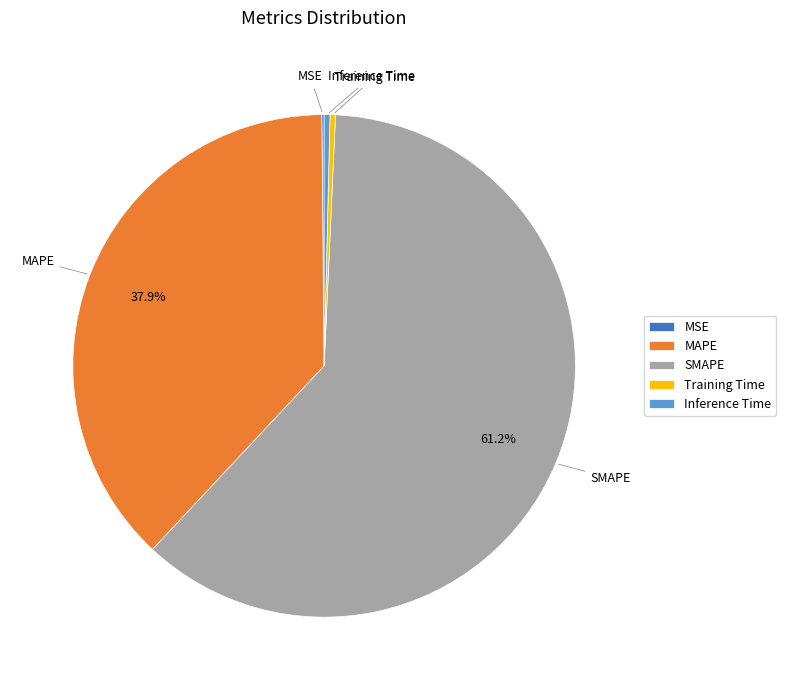

Is there a majority slice in this chart?

Yes